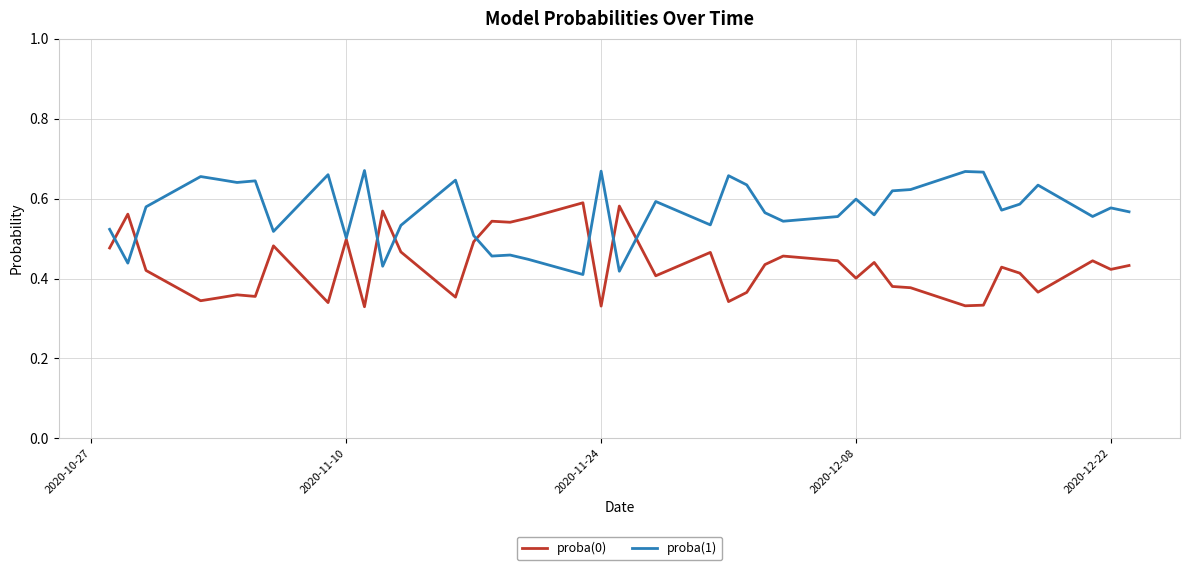

What is the sum of all proba(1) values?

22.8